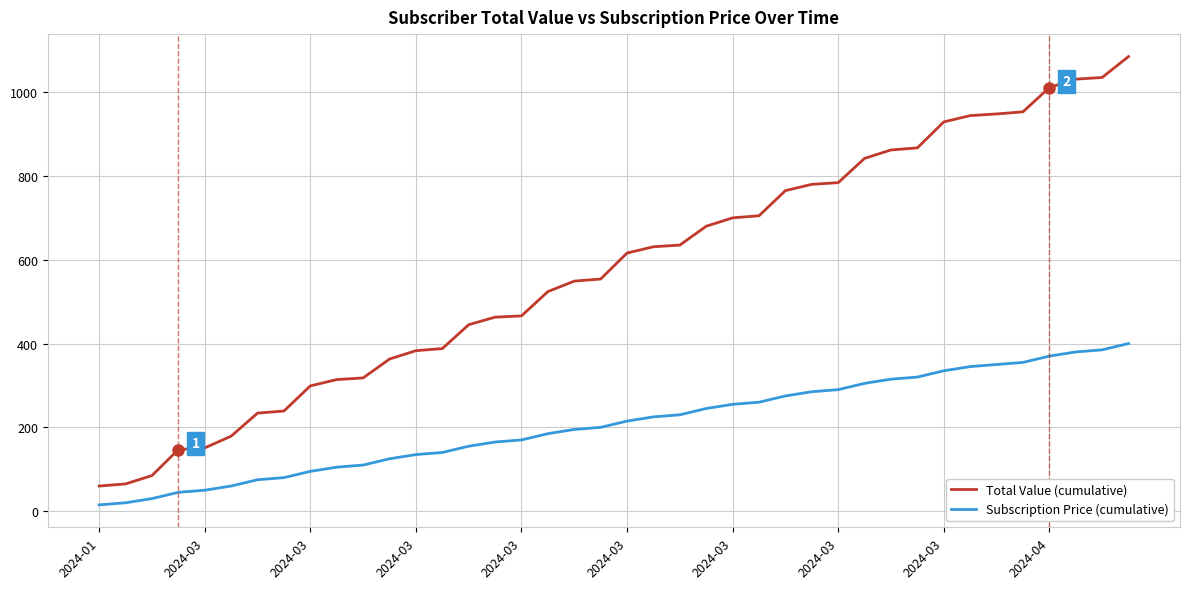

Which series has the largest range (max minus min)?

Total Value (cumulative)